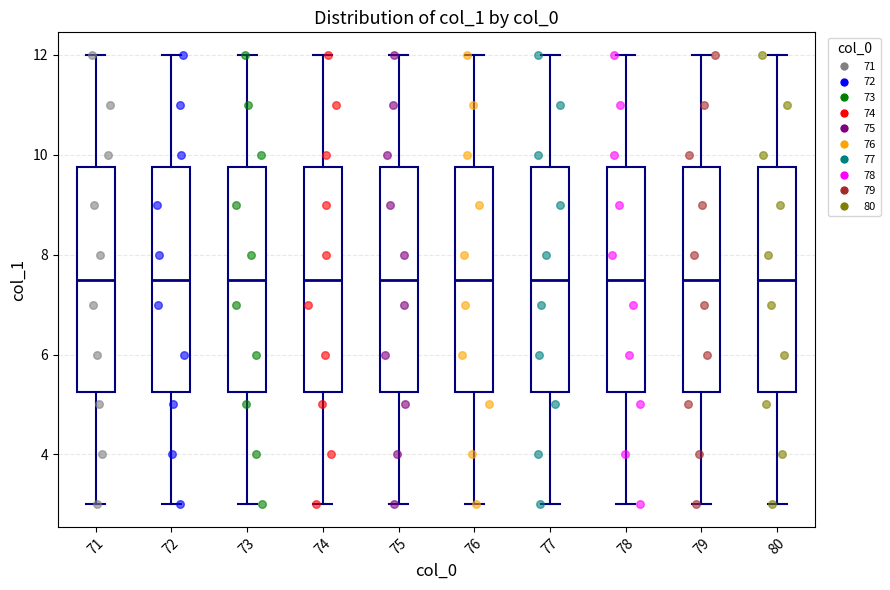

Reading left to right, read every box against the y-axis: the position of its median line, the range the box covers, and the ends of its whiskers. The values are not printed on the chart, so give them approximately, as read against the axis.

71: median 7.6, box 5.2 to 9.8, whiskers 3.0 to 12.0
72: median 7.6, box 5.2 to 9.8, whiskers 3.0 to 12.0
73: median 7.6, box 5.2 to 9.8, whiskers 3.0 to 12.0
74: median 7.6, box 5.2 to 9.8, whiskers 3.0 to 12.0
75: median 7.6, box 5.2 to 9.8, whiskers 3.0 to 12.0
76: median 7.6, box 5.2 to 9.8, whiskers 3.0 to 12.0
77: median 7.6, box 5.2 to 9.8, whiskers 3.0 to 12.0
78: median 7.6, box 5.2 to 9.8, whiskers 3.0 to 12.0
79: median 7.6, box 5.2 to 9.8, whiskers 3.0 to 12.0
80: median 7.6, box 5.2 to 9.8, whiskers 3.0 to 12.0